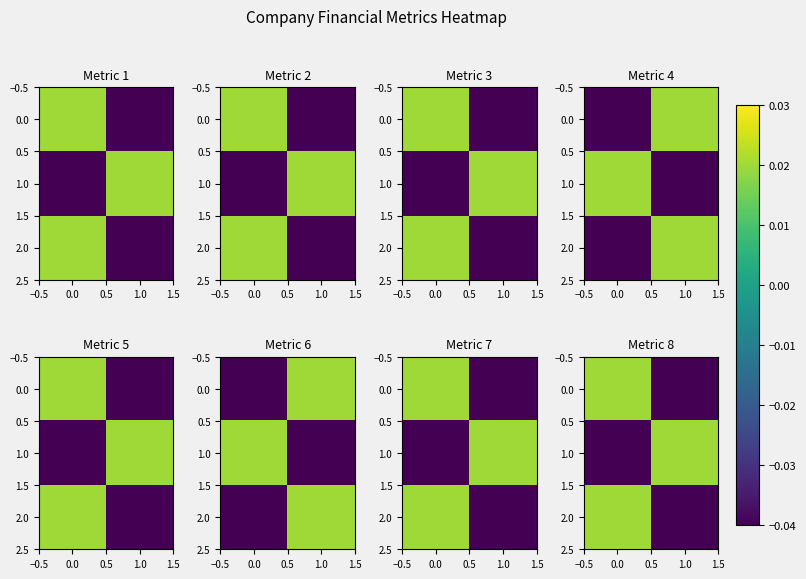

The 1.0 series shows 0.0 at 1.0. True or false?

False